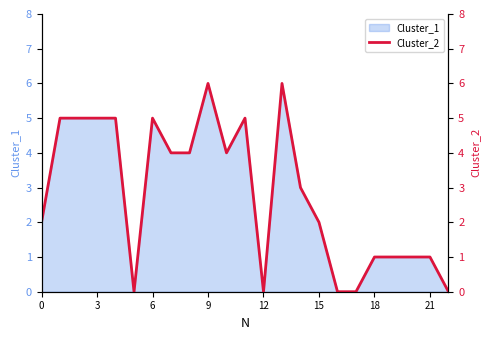

Is it true that Cluster_1 equals 6 at 9?

True